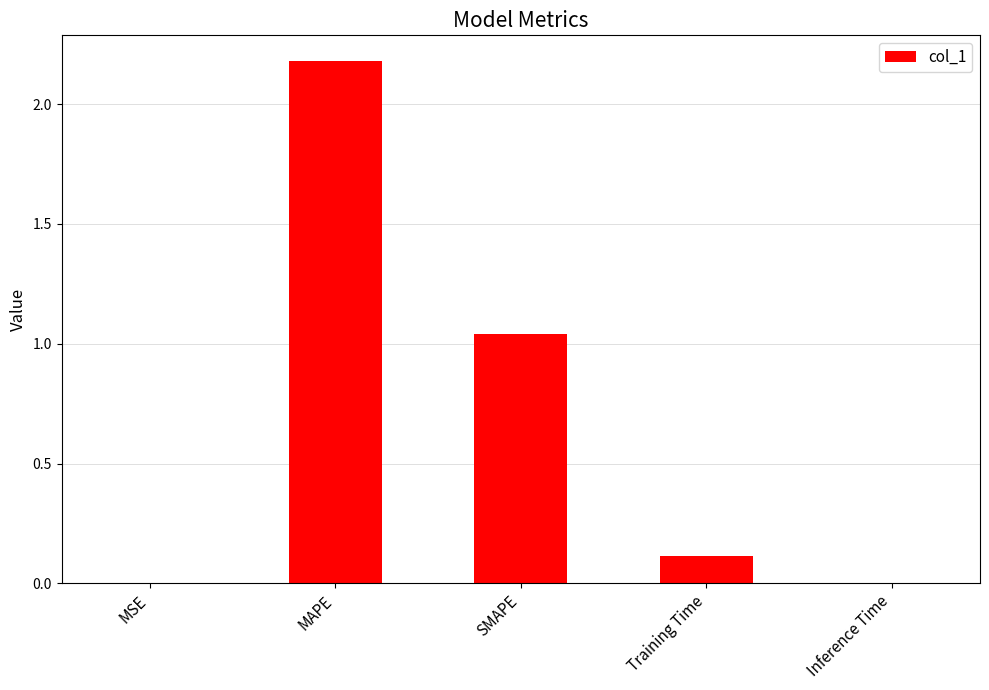

At which category does the chart reach its peak across all series?

MAPE